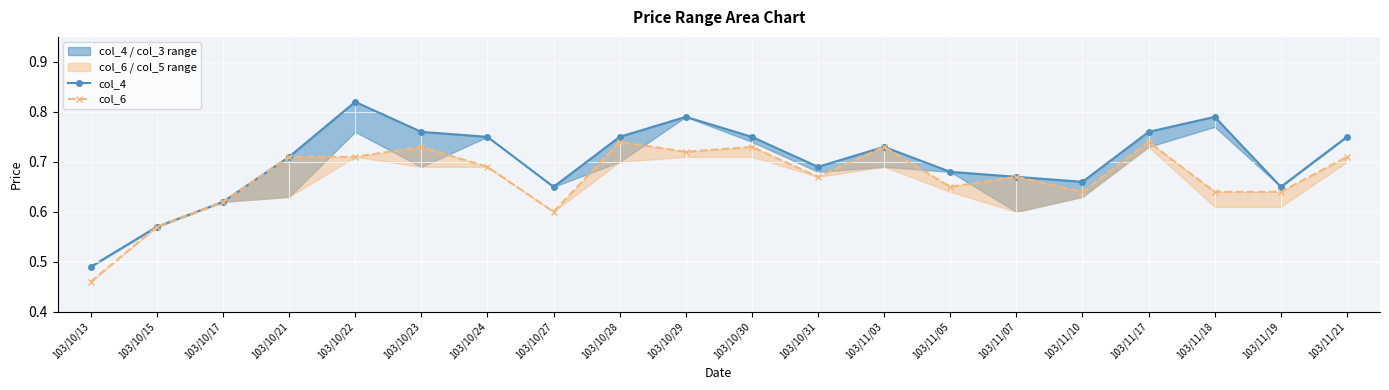

What is the difference between the second highest and second lowest values in the col_4 series?

0.2